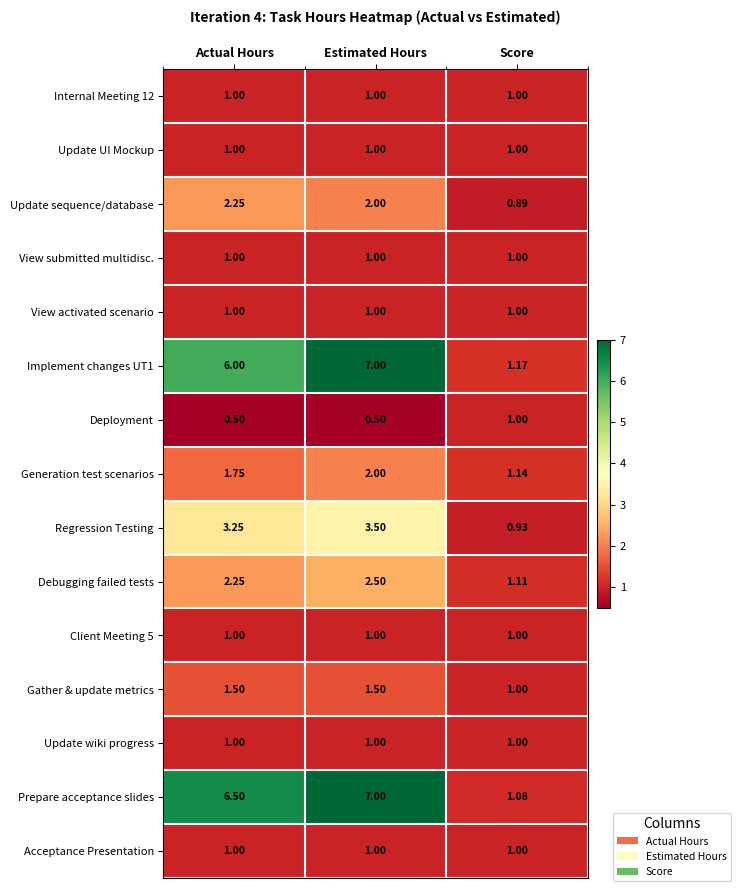

Where does the Debugging failed tests series first go above 2?

Actual Hours